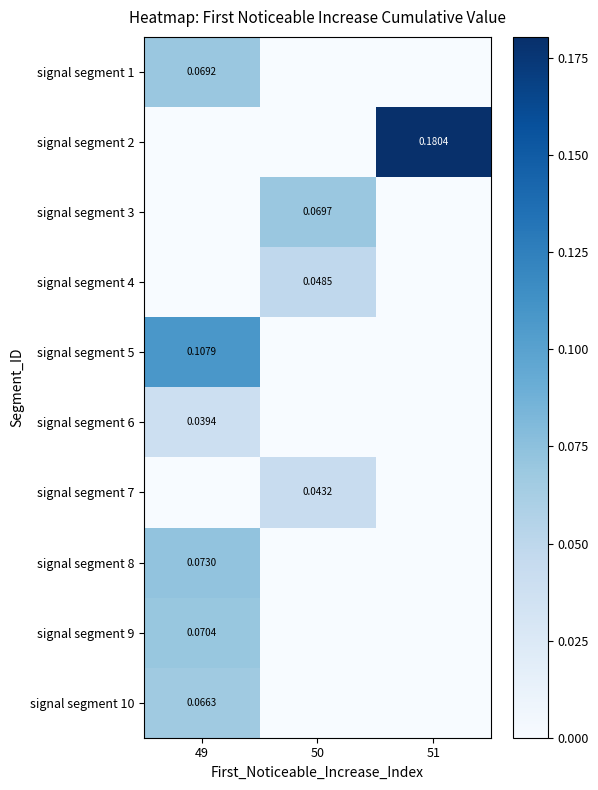

What is the total value across all series at 49?

0.4